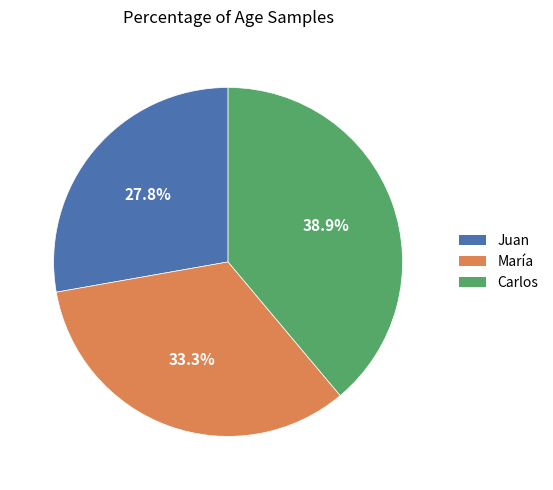

What is the ratio of the value at Carlos to the value at Juan?

1.4